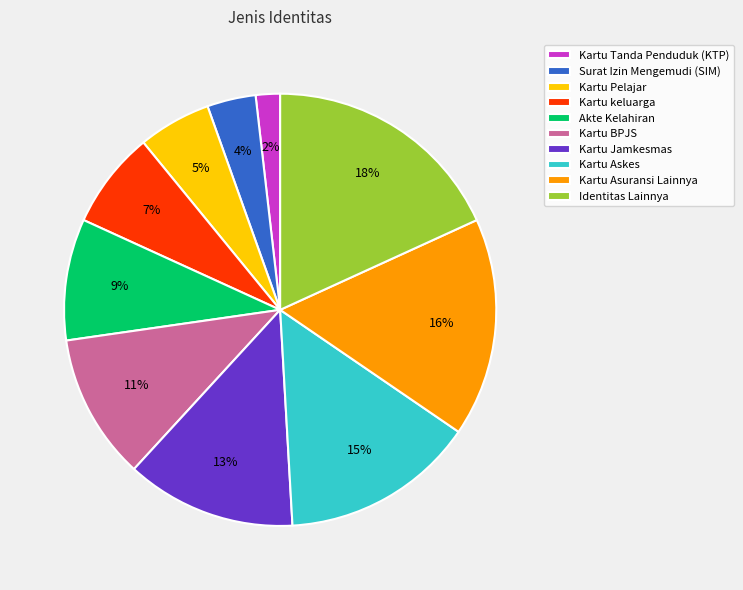

Which has a higher value, Akte Kelahiran or Kartu BPJS?

Kartu BPJS